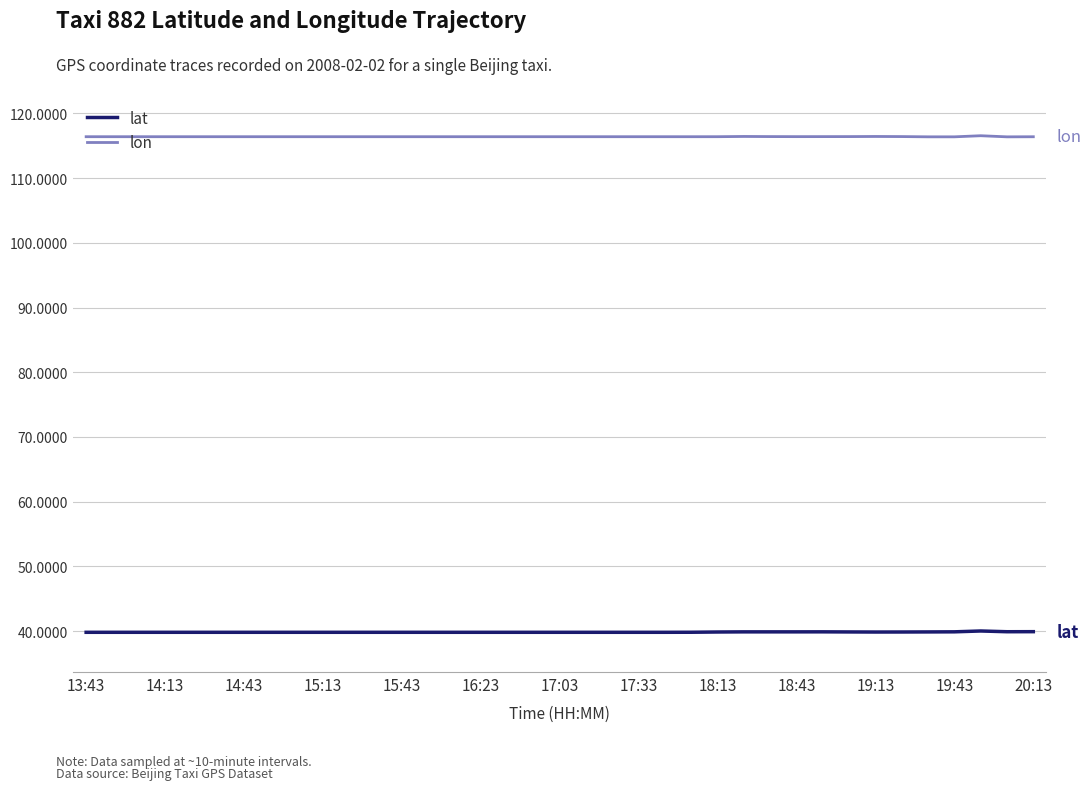

Does the chart have visible grid lines?

Yes